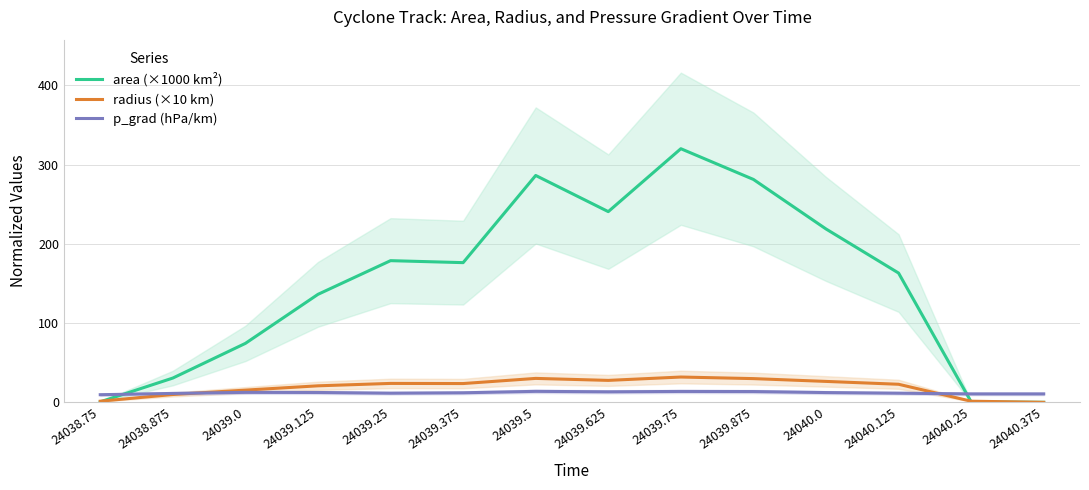

What is the spread (max minus min) of values at 24039.625?

227.4